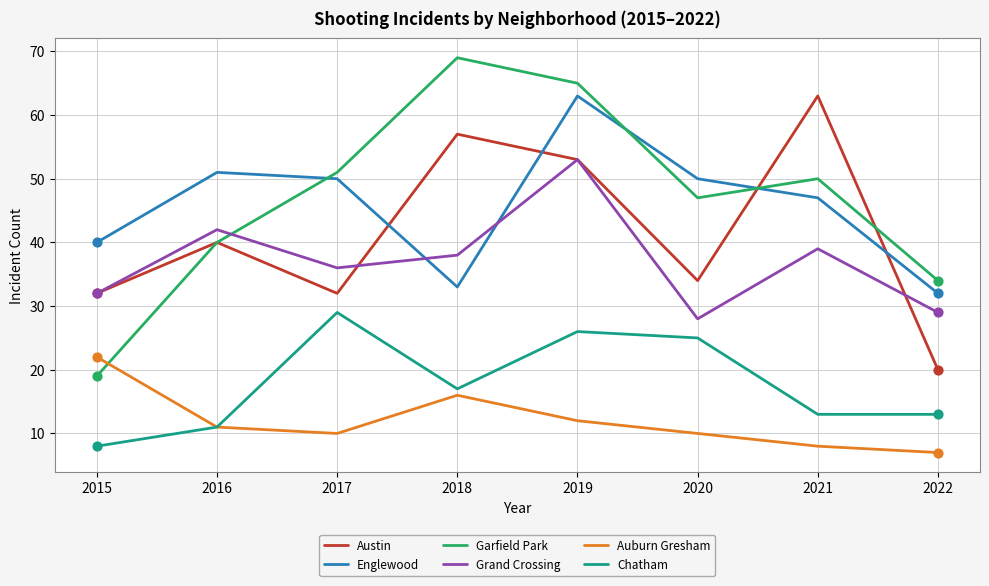

What are all the series names shown in the legend?

Austin, Englewood, Garfield Park, Grand Crossing, Auburn Gresham, Chatham